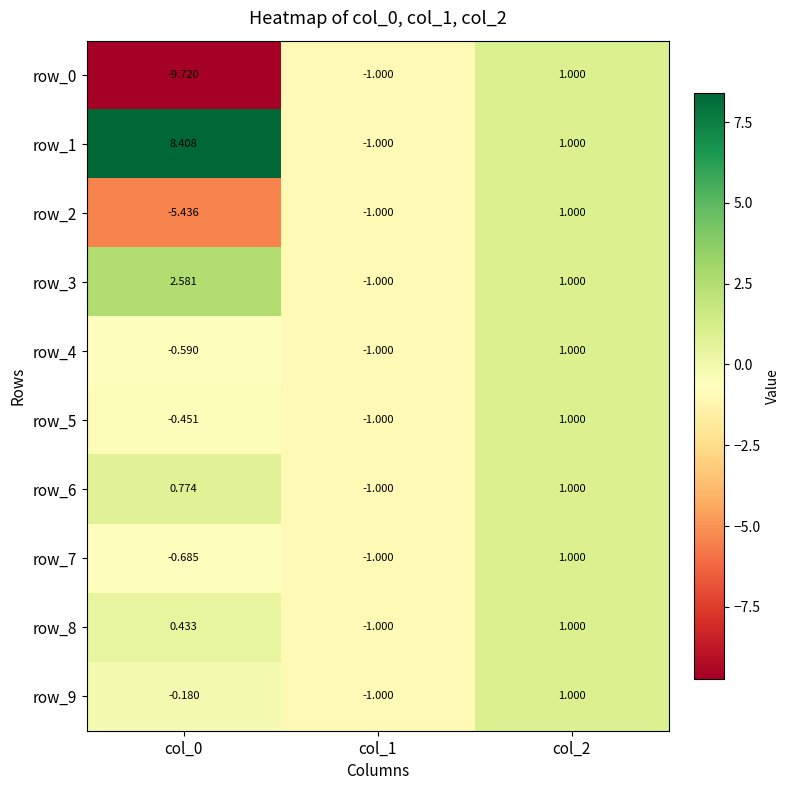

What is the minimum value shown in the chart?

-9.7